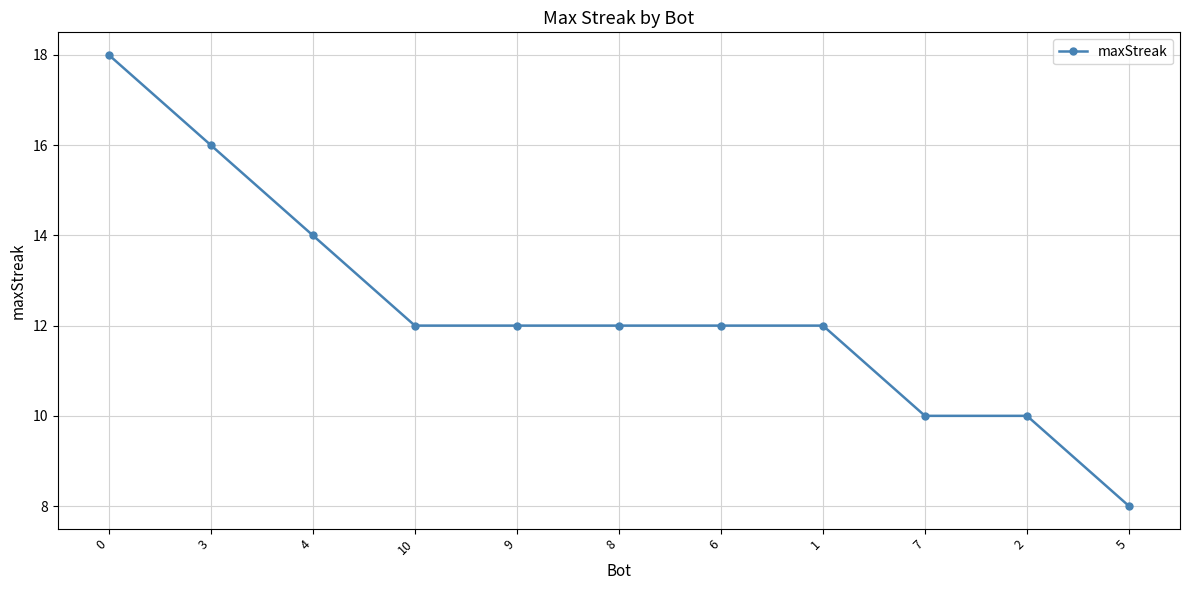

Does the chart have visible grid lines?

Yes